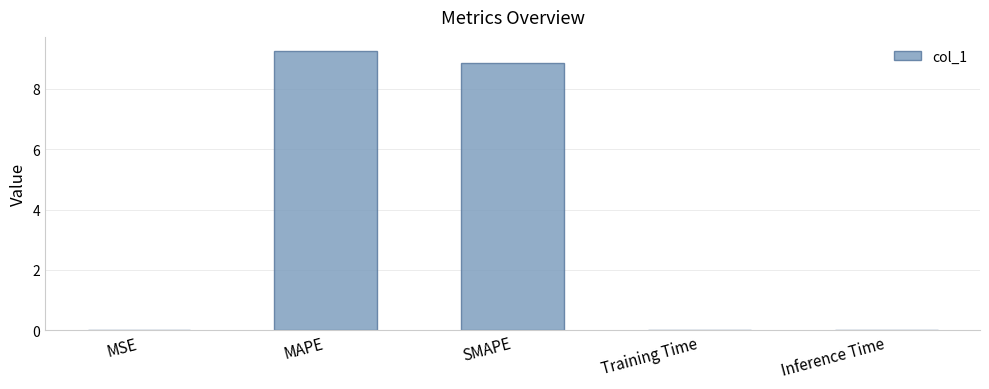

What is the sum of all values?

18.1